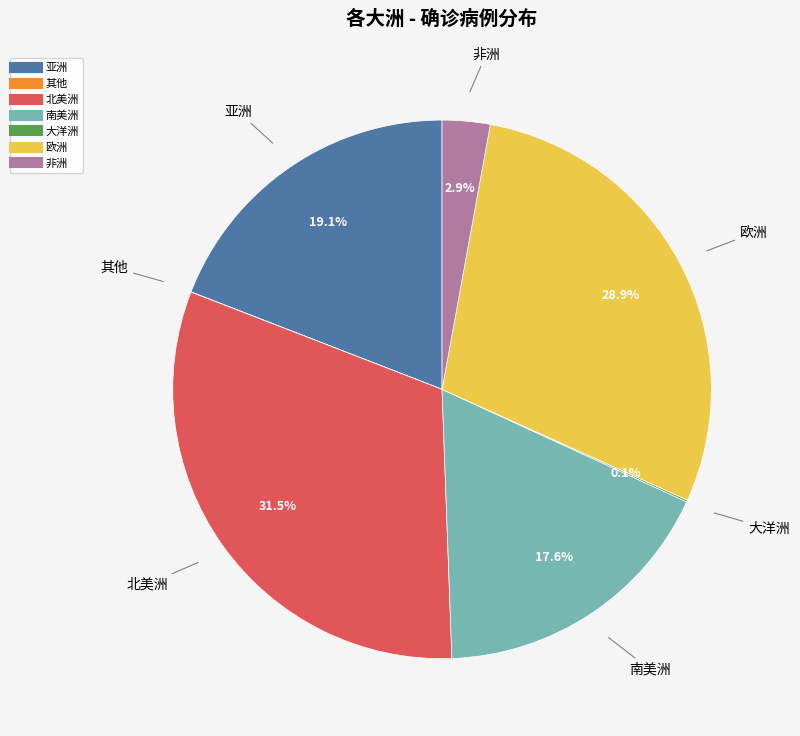

What is the ratio of the value at 南美洲 to the value at 亚洲?

0.9